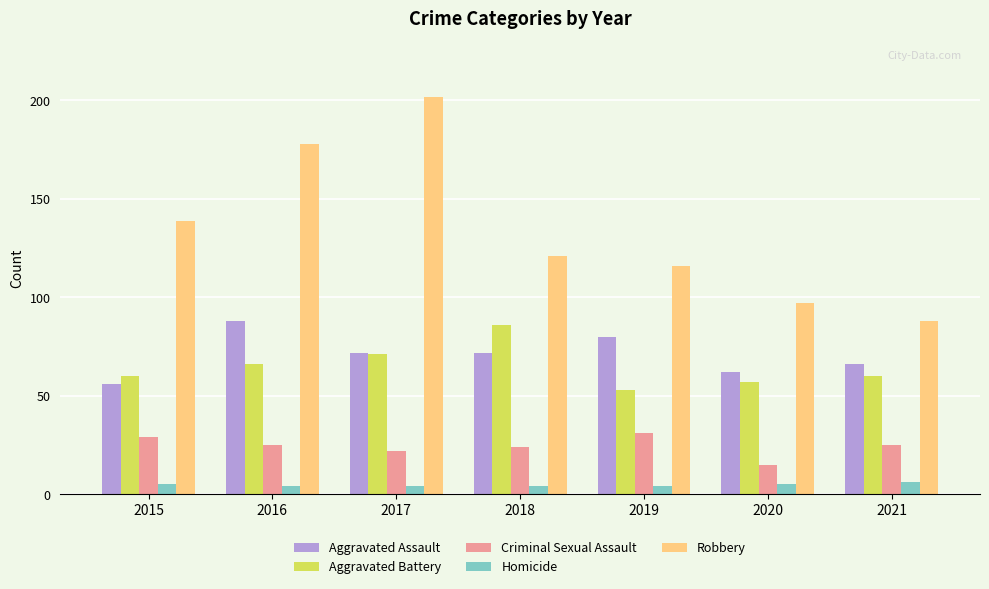

Reading left to right, extract all data points from this chart.

Aggravated Assault: 56	88	72	72	80	62	66
Aggravated Battery: 60	66	71	86	53	57	60
Criminal Sexual Assault: 29	25	22	24	31	15	25
Homicide: 5	4	4	4	4	5	6
Robbery: 139	178	202	121	116	97	88